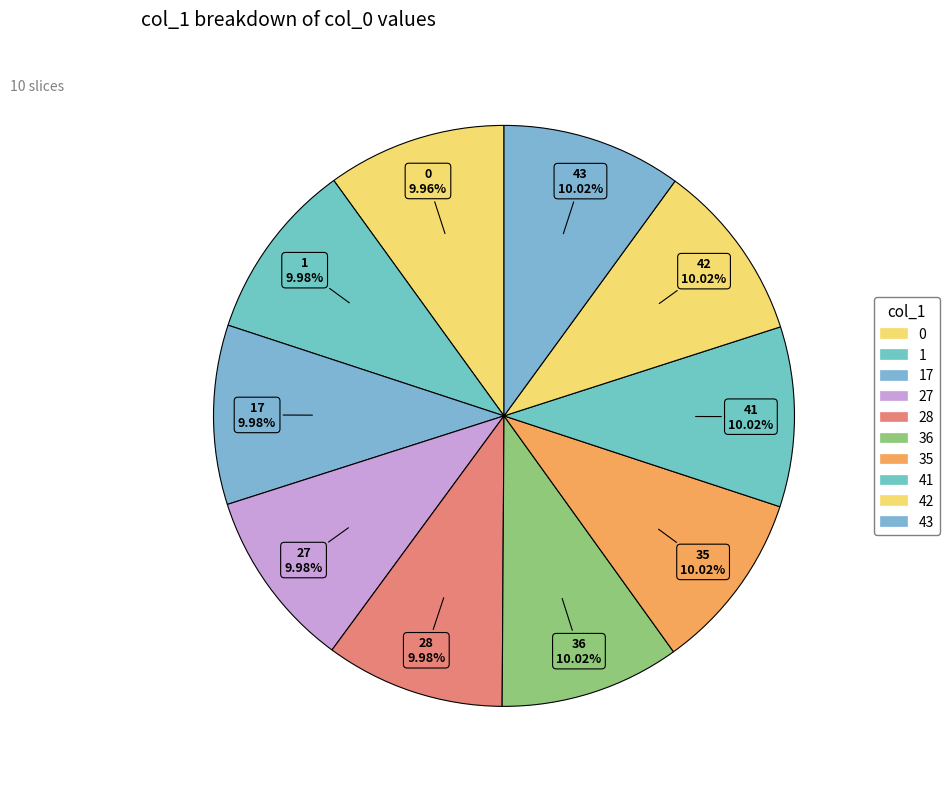

Count the number of slices in the pie.

10